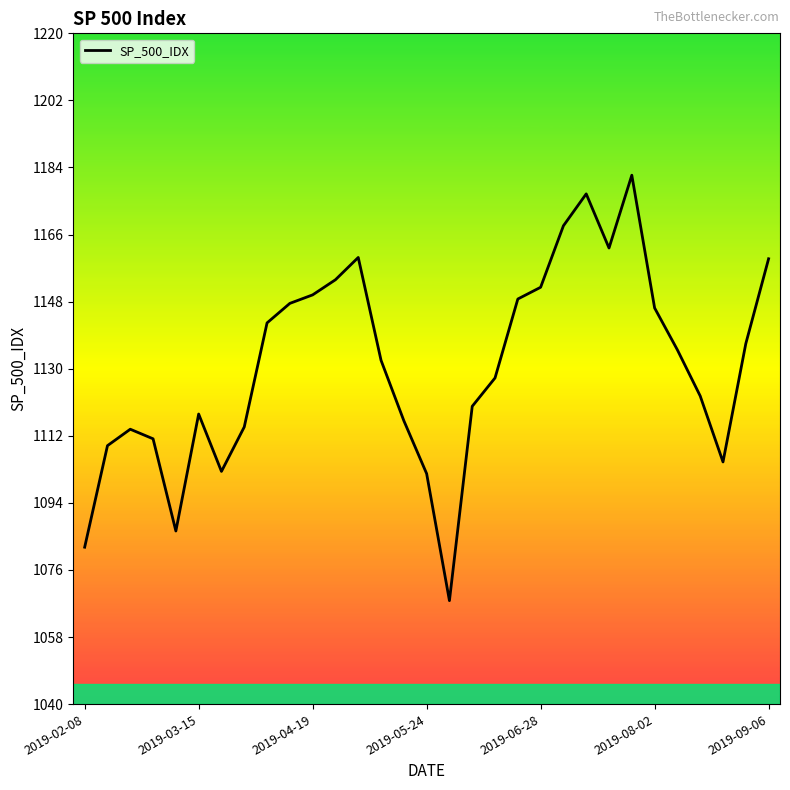

What is the difference between the maximum and minimum values?

114.2